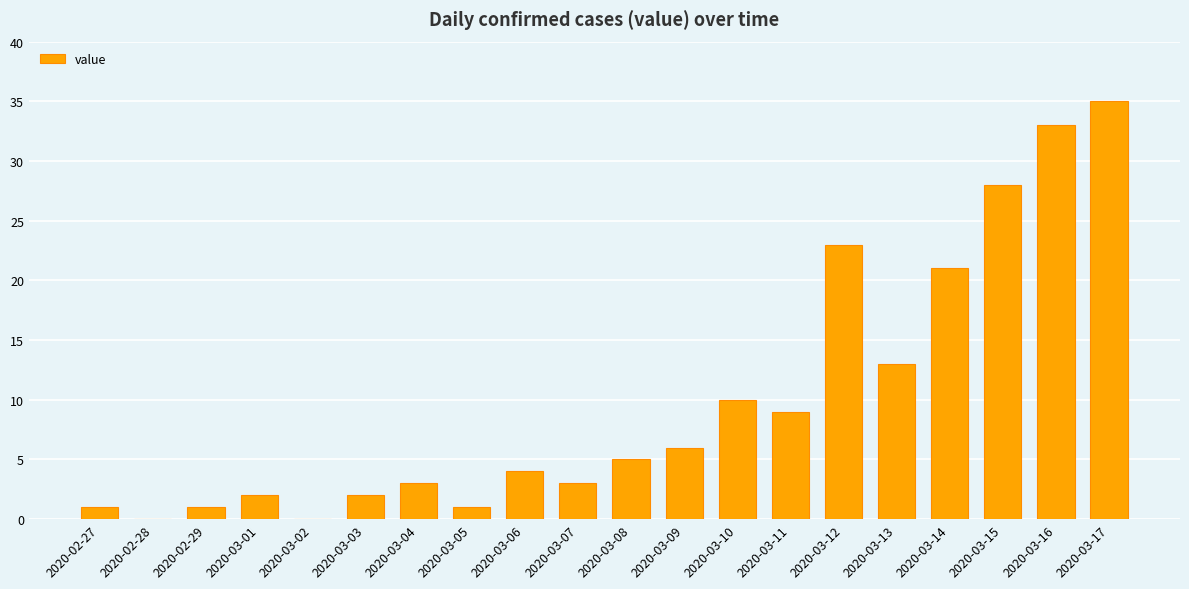

How many categories are shown in the chart?

20